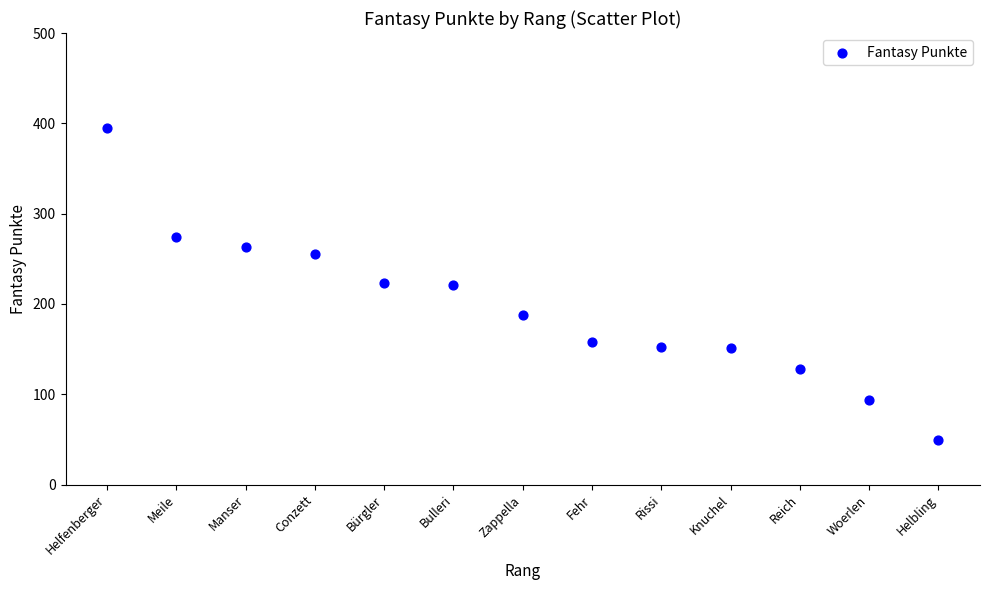

What is the range of Y values (max minus min)?

346